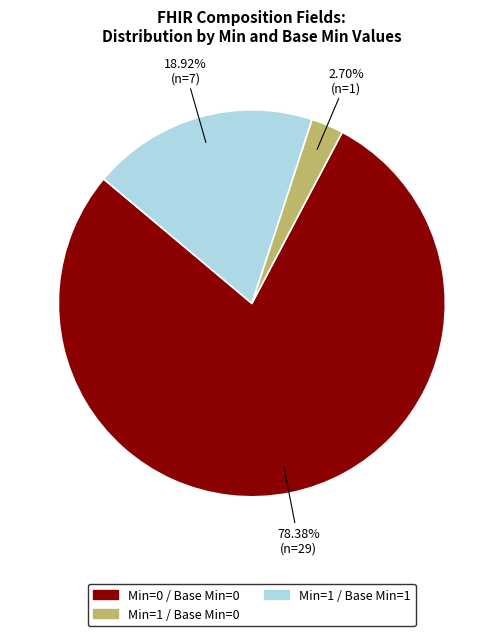

To the nearest percent, what is the difference between the largest and smallest slice percentages?

76%